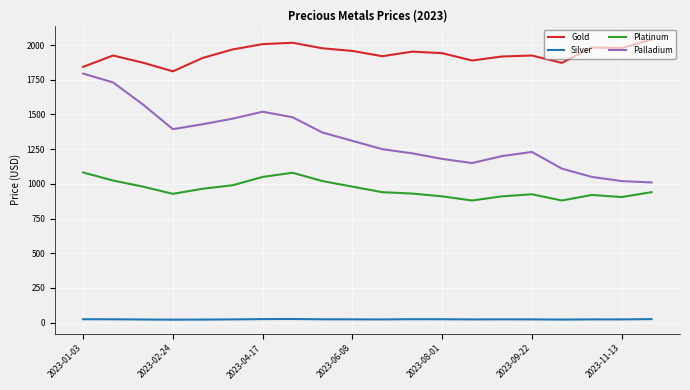

True or false: Gold and Platinum cross at least once.

False